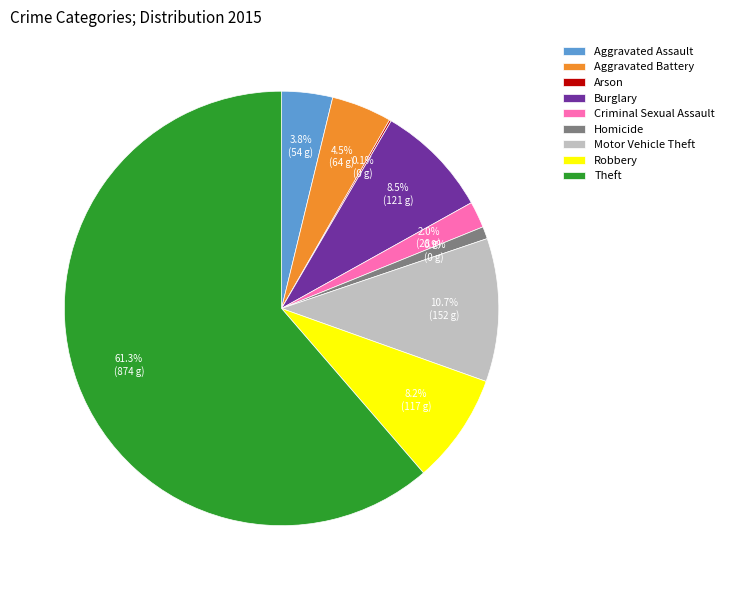

Which has a higher value, Homicide or Theft?

Theft